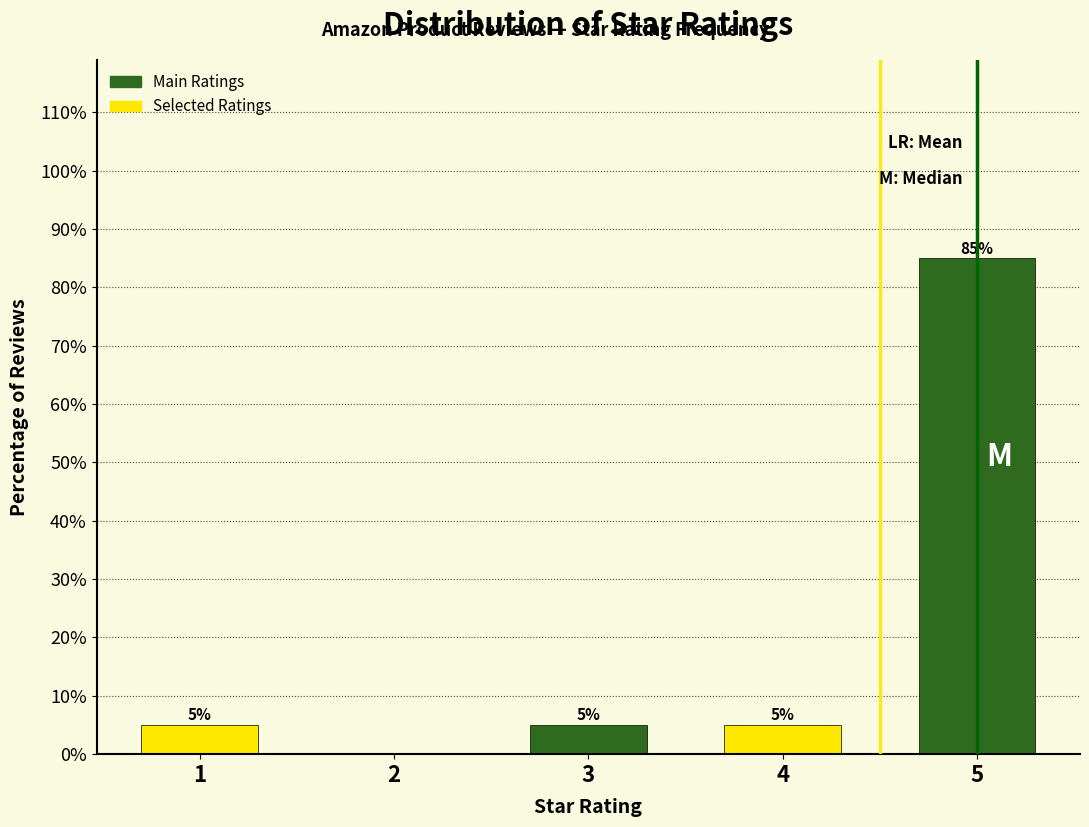

Reading left to right, what are all the values shown in this chart?

1=5	2=0	3=5	4=5	5=85